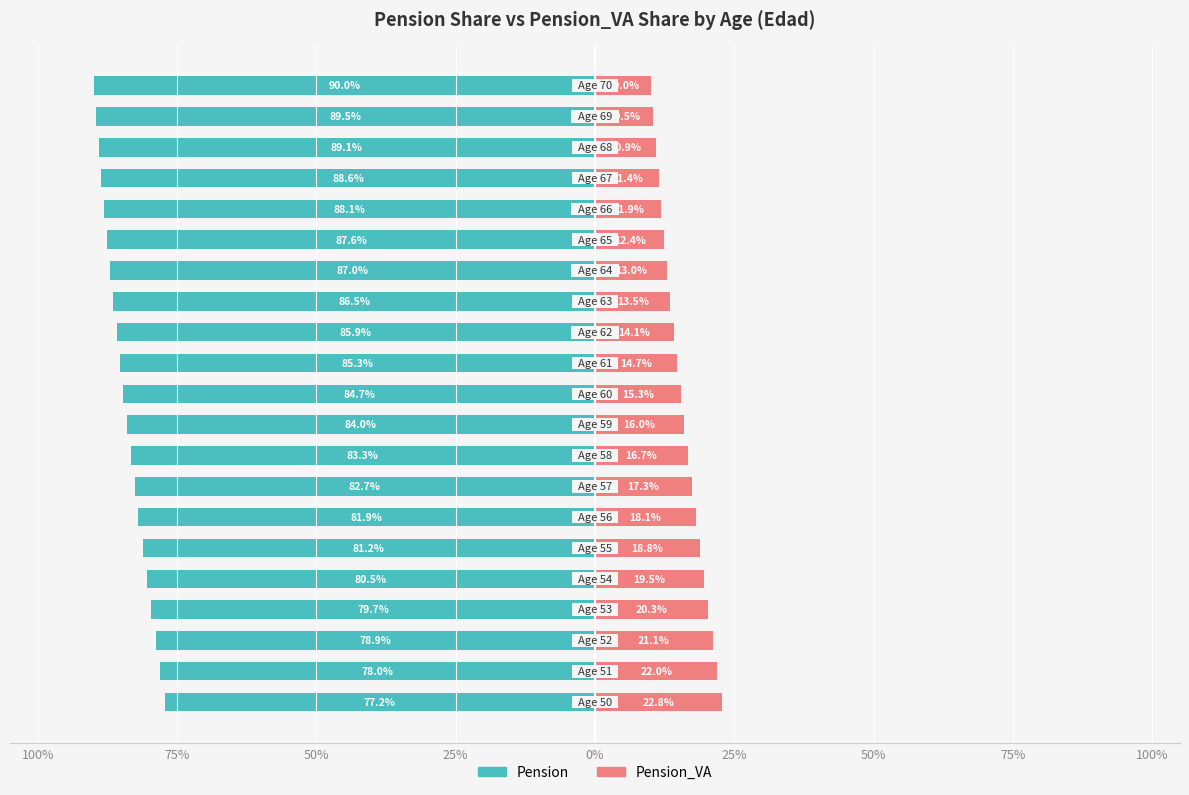

Which series has the largest range (max minus min)?

Pension_VA